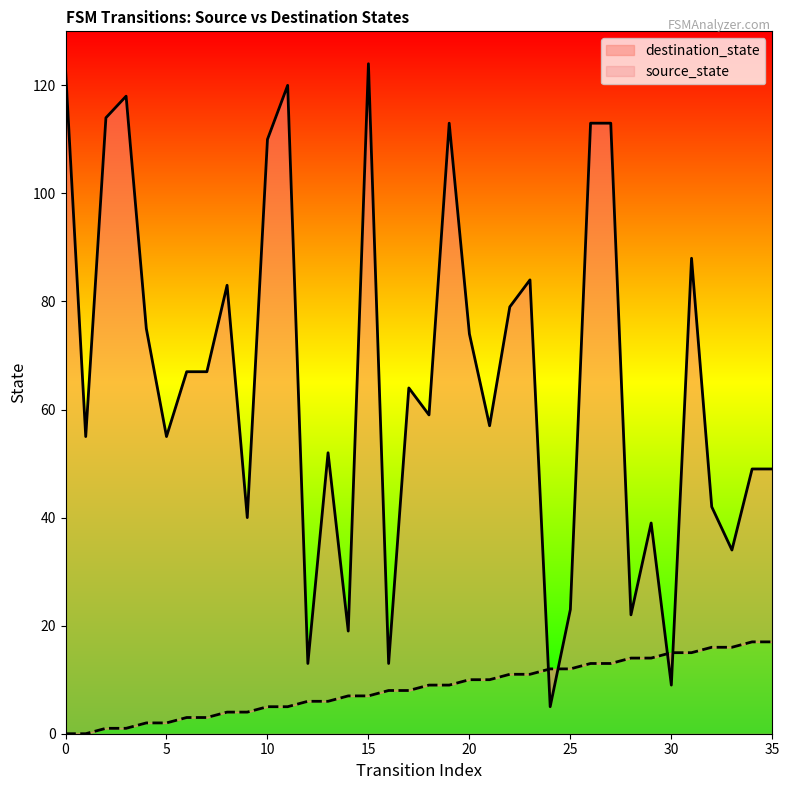

At which category is the sum across all series the highest?

15